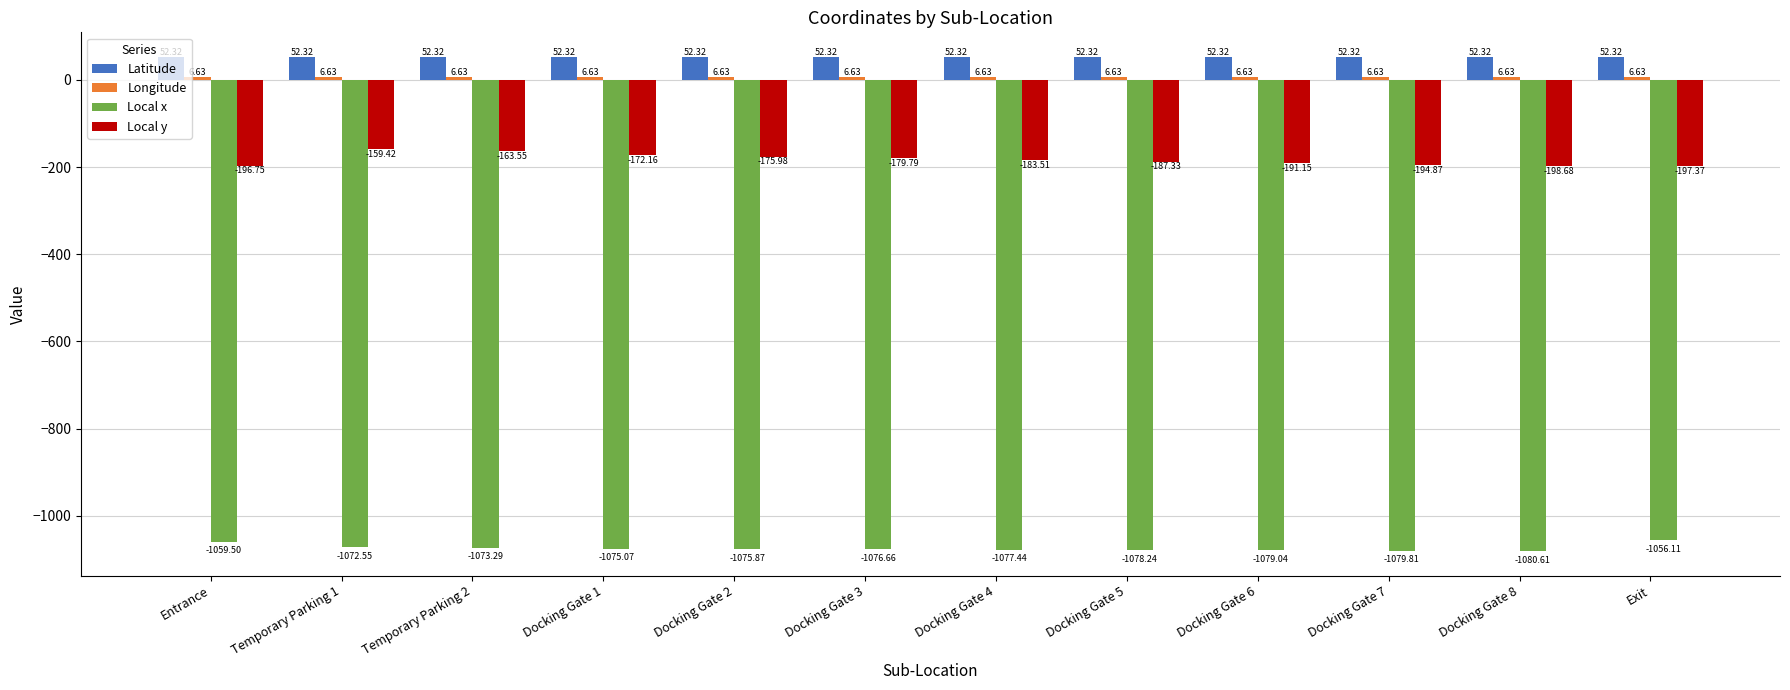

What is the sum of the Latitude values at Docking Gate 1 and Entrance?

104.6